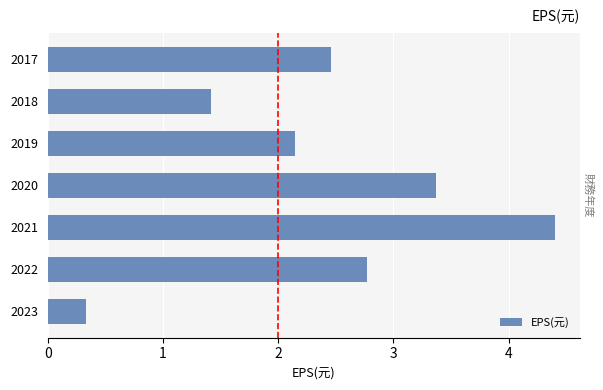

Between 2020 and 2018, which is larger?

2020